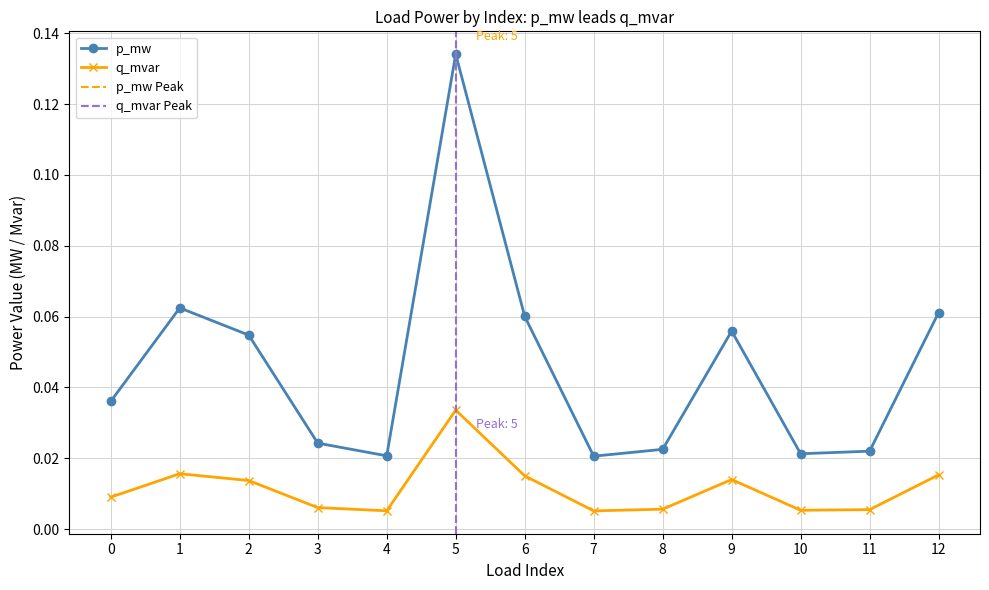

Where is the first local maximum for p_mw?

1